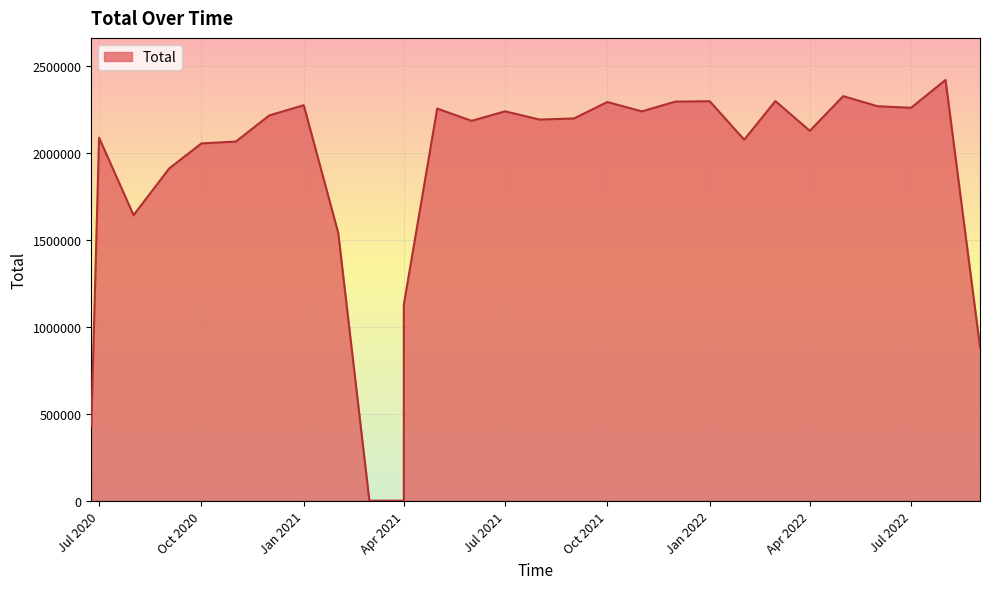

The chart shows a value of 2237567 at Jul 2021. True or false?

True